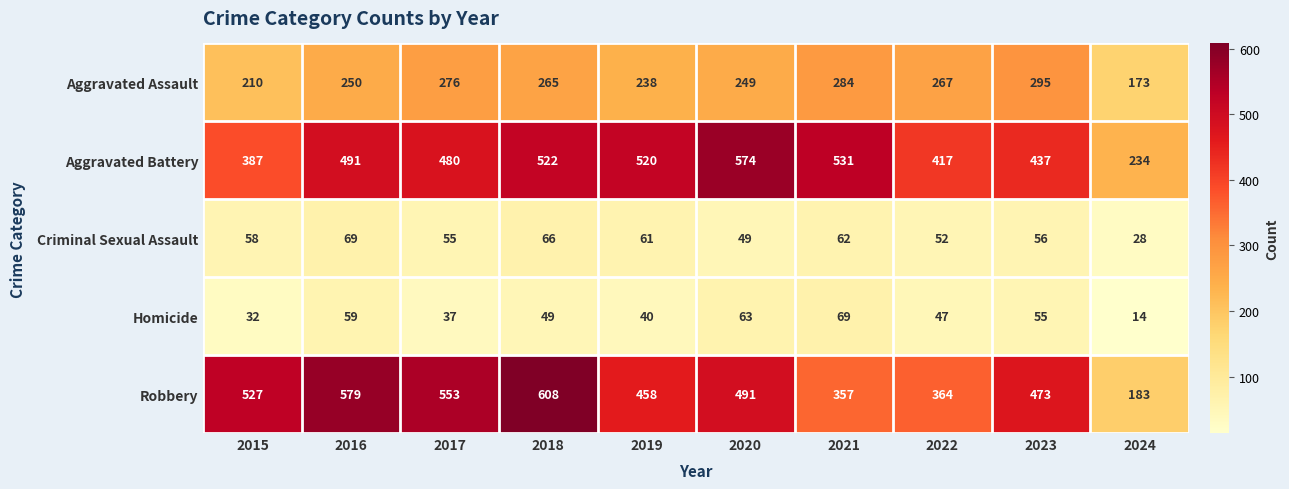

At 2018, list the series in order from smallest to largest.

Homicide, Criminal Sexual Assault, Aggravated Assault, Aggravated Battery, Robbery